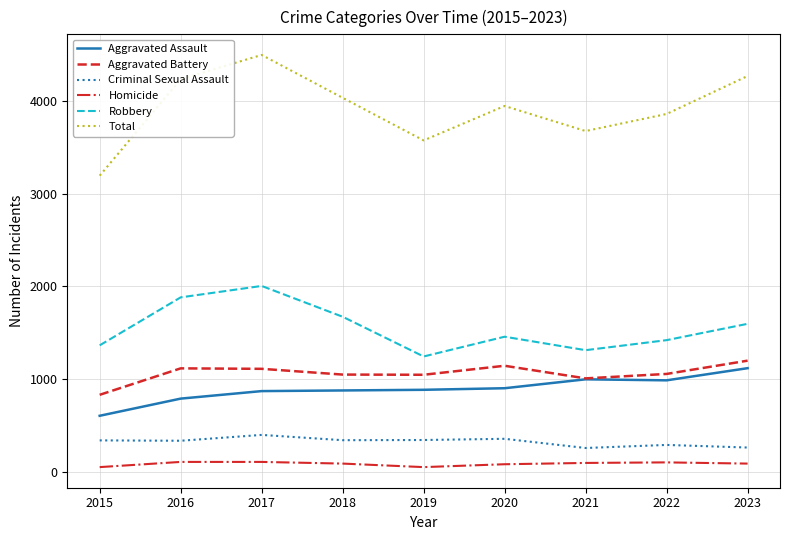

Does the chart display data point markers on the line(s)?

No